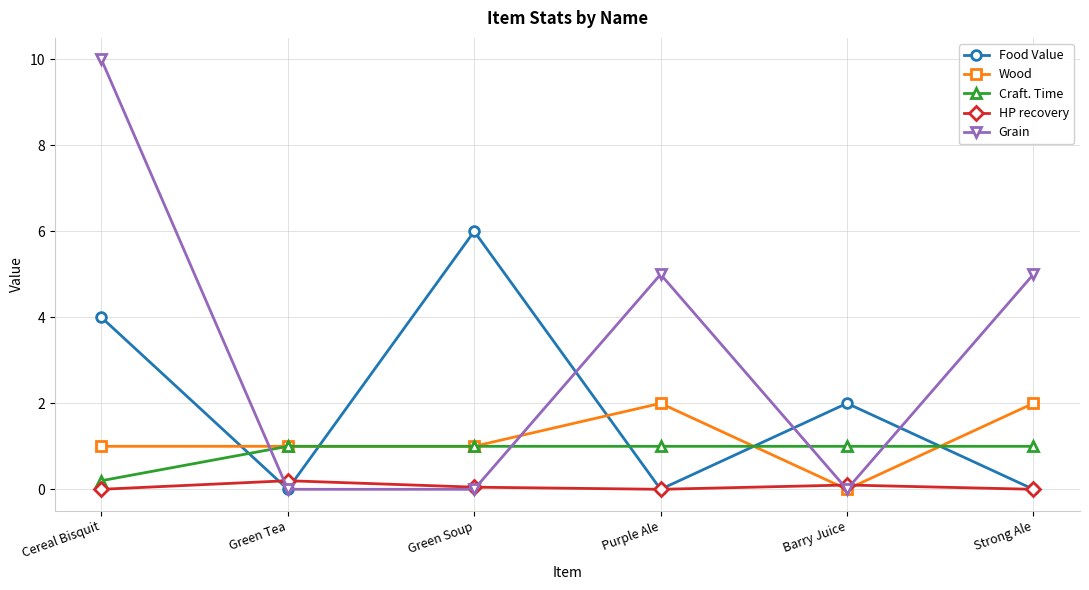

What is the maximum value for HP recovery?

0.2